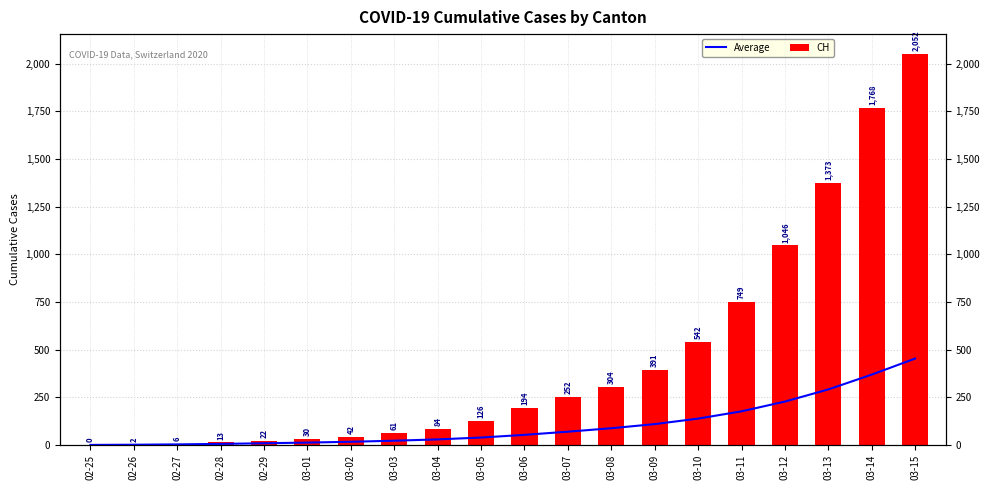

What is the approximate value of CH at 03-14?

1768.0